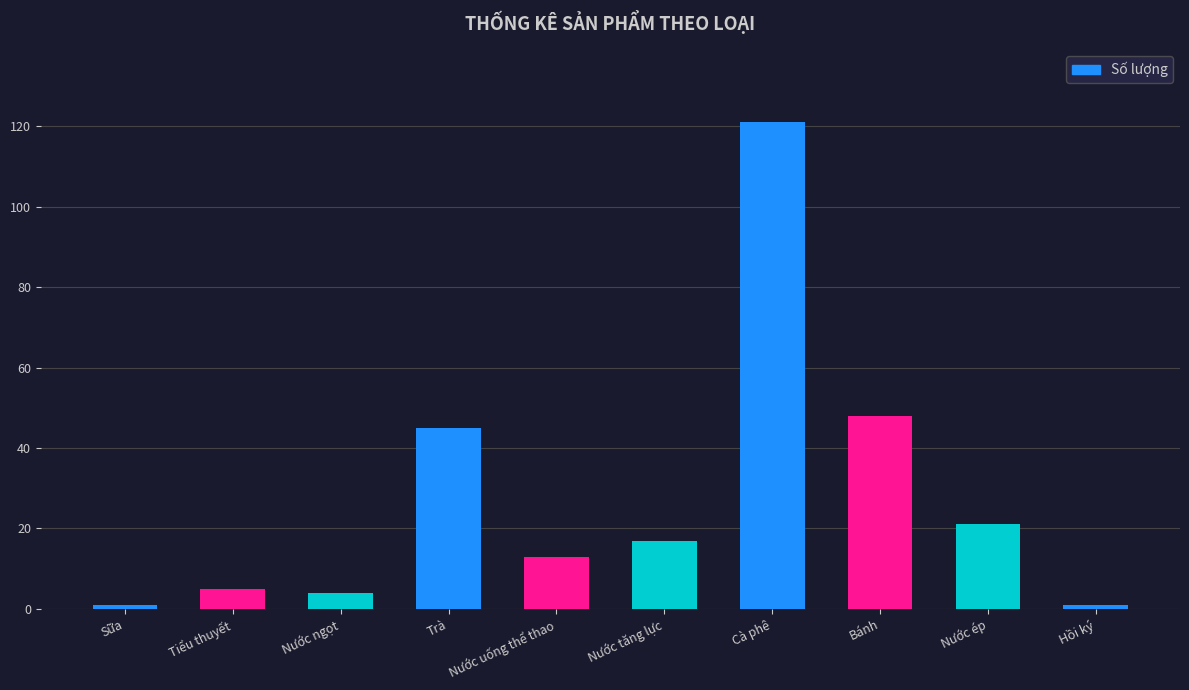

How many bars are there in total?

10